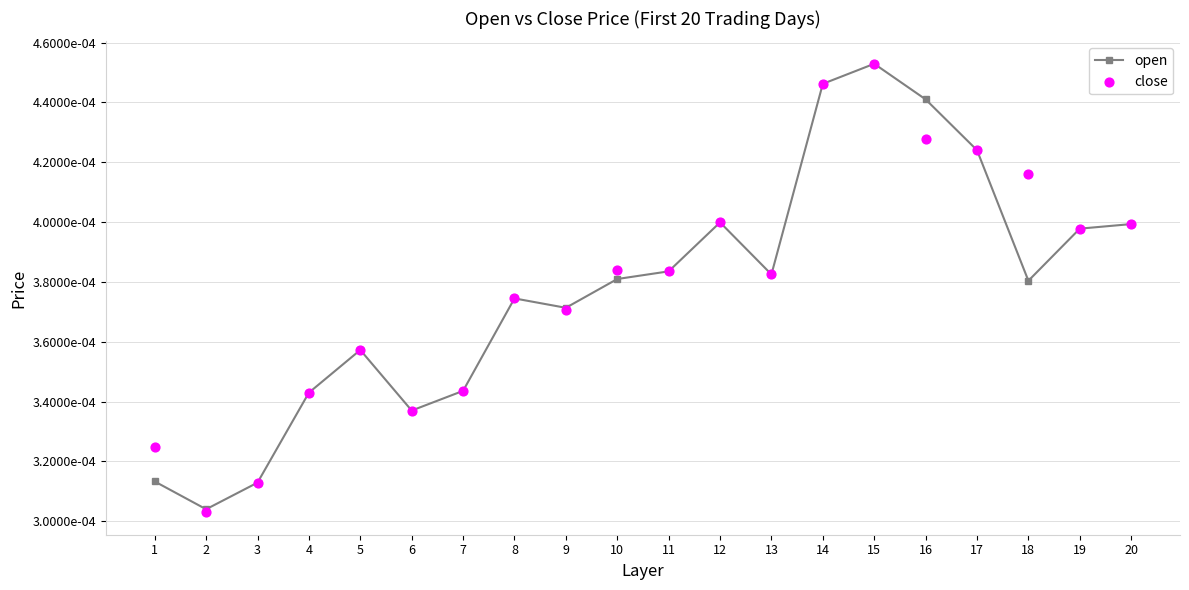

Which series reaches the minimum Y coordinate?

close